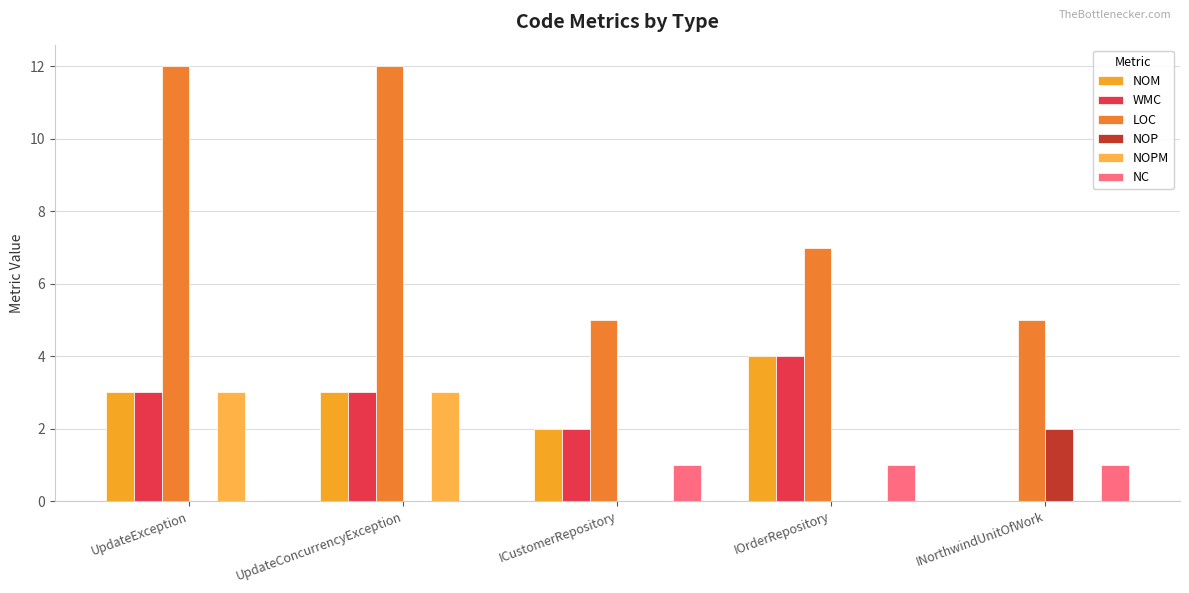

Are the bars horizontal?

No